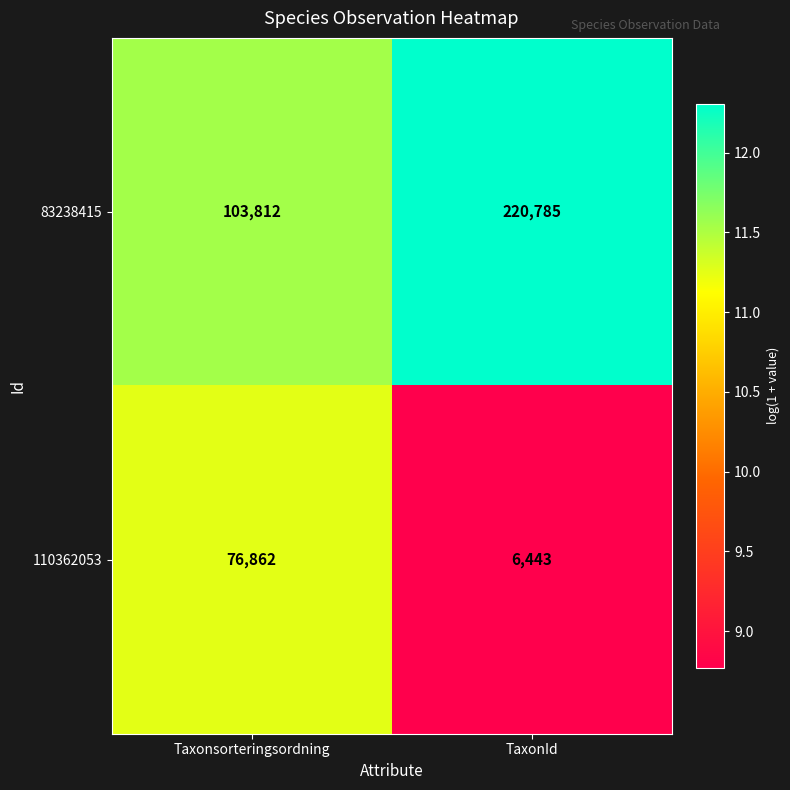

What is the total value across all series at TaxonId?

227228